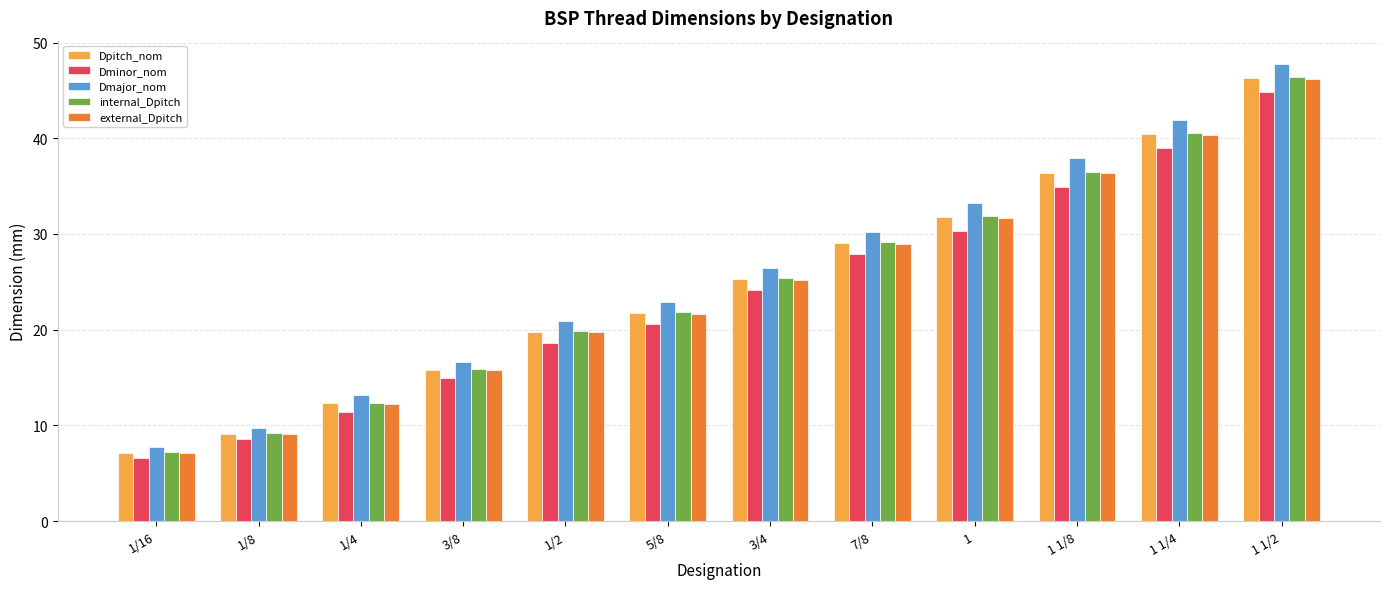

What position from the left is 3/8?

4